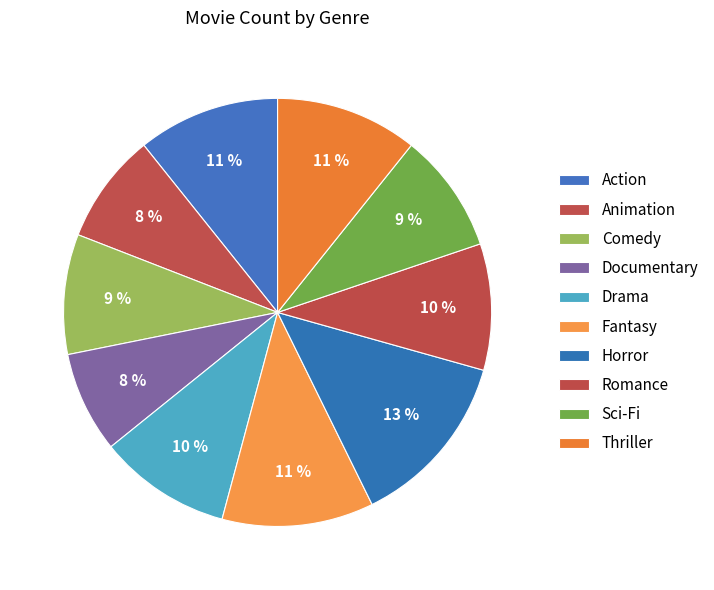

What is the smallest slice in the pie chart?

Documentary